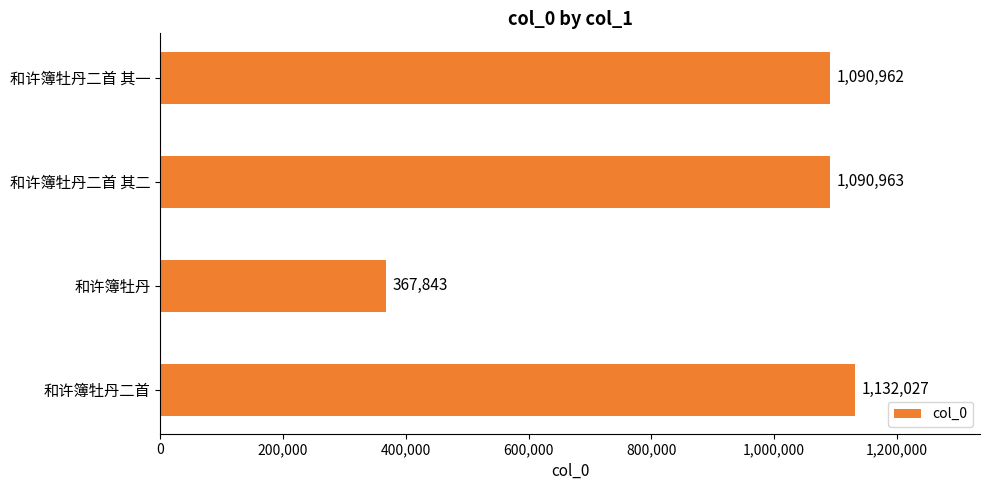

Reading top to bottom, list all the values displayed in this chart.

1090962	1090963	367843	1132027